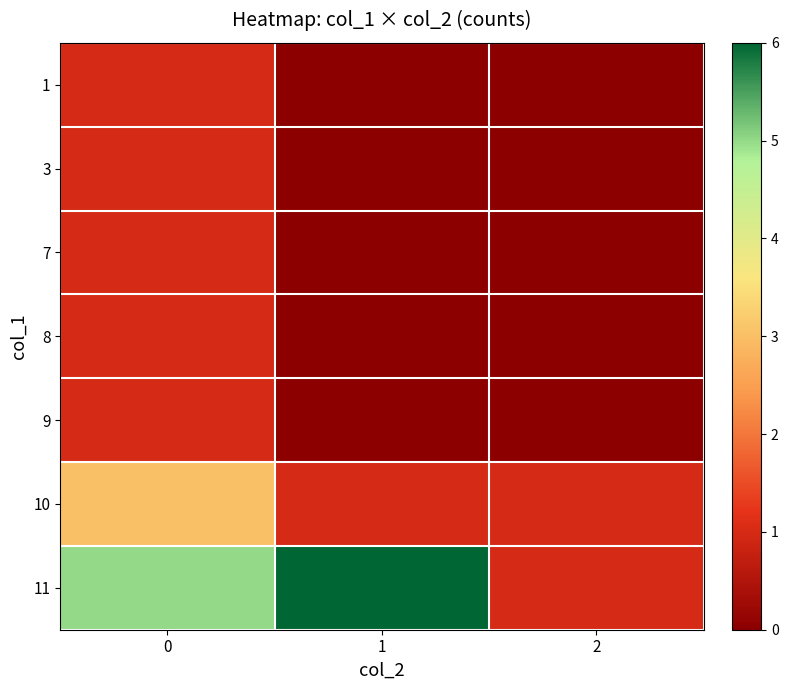

How many series are shown in this chart?

7